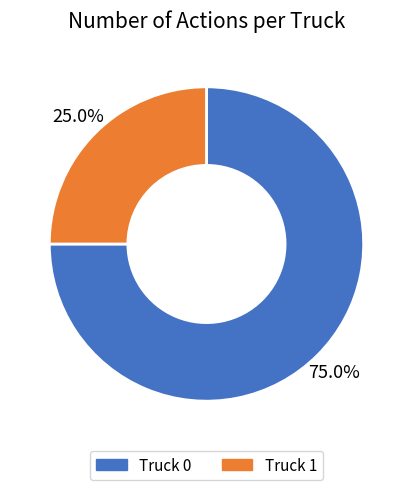

True or false: Truck 1 accounts for 30% of the total.

False